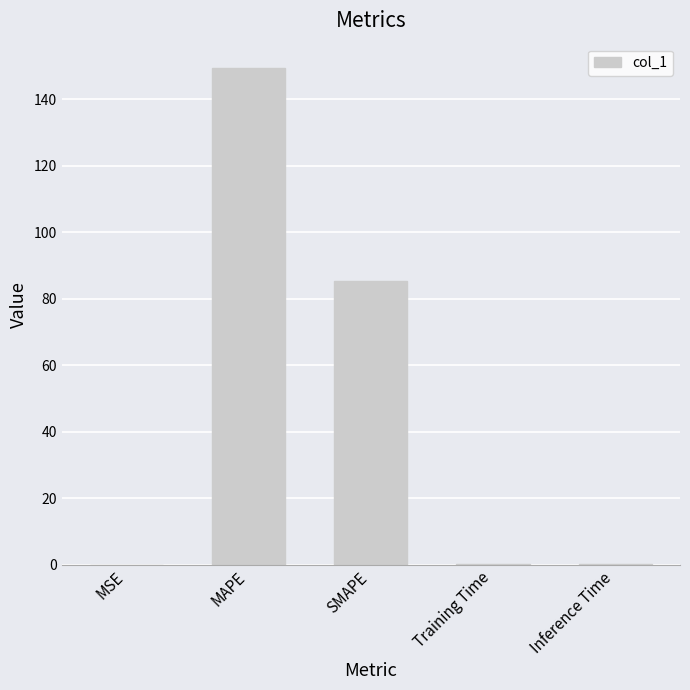

Are the bars horizontal?

No